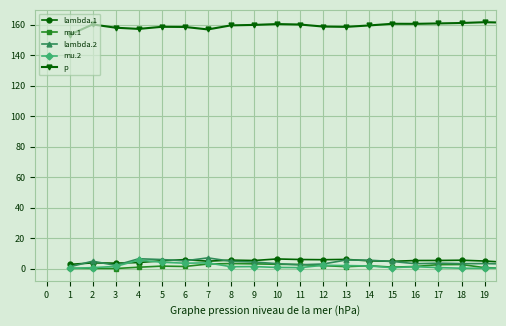

What is the average value of the lambda.2 series?

4.1